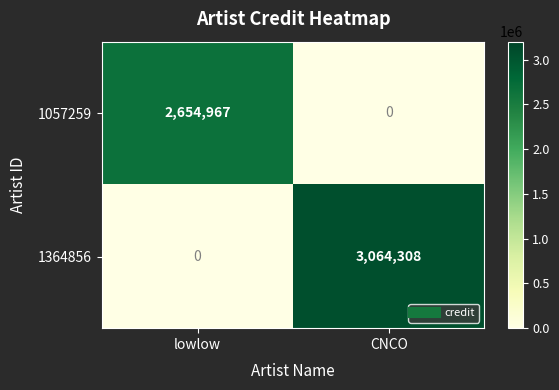

The value of 1057259 at lowlow is 4536922. True or false?

False